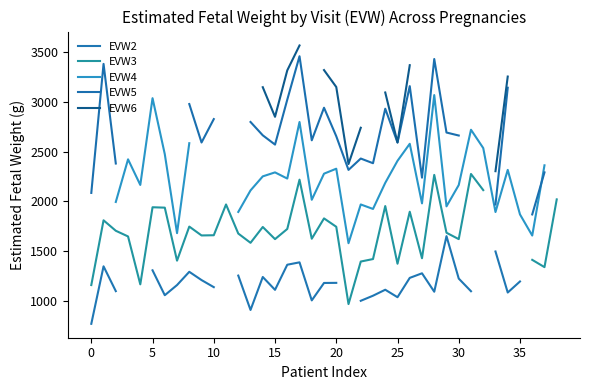

Which series changed the most between 22 and 35?

EVW2